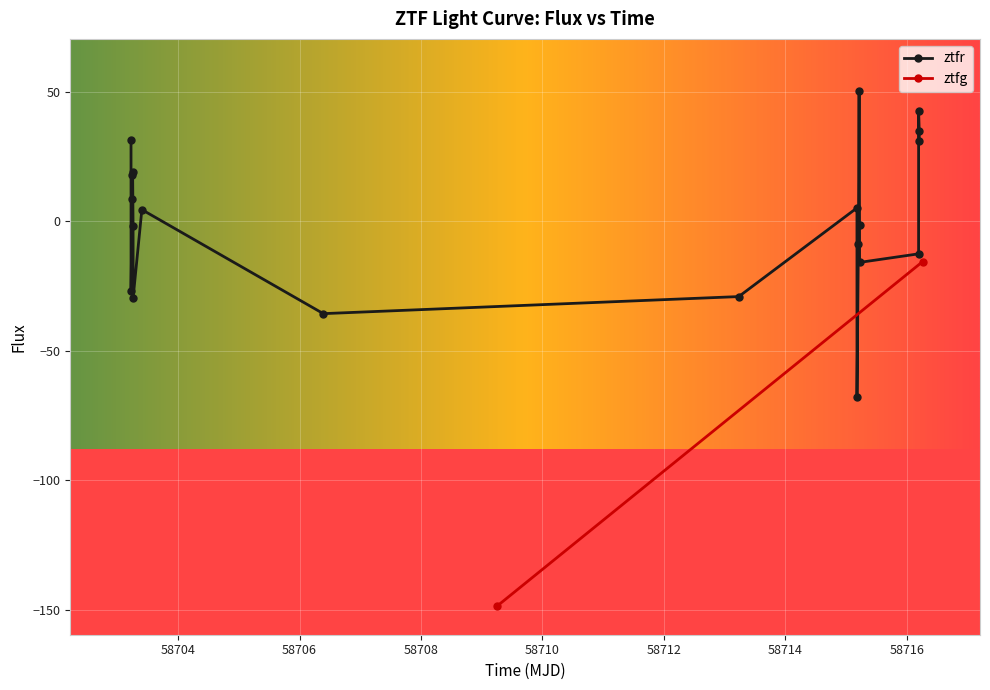

What is the highest value of the ztfr series?

50.4